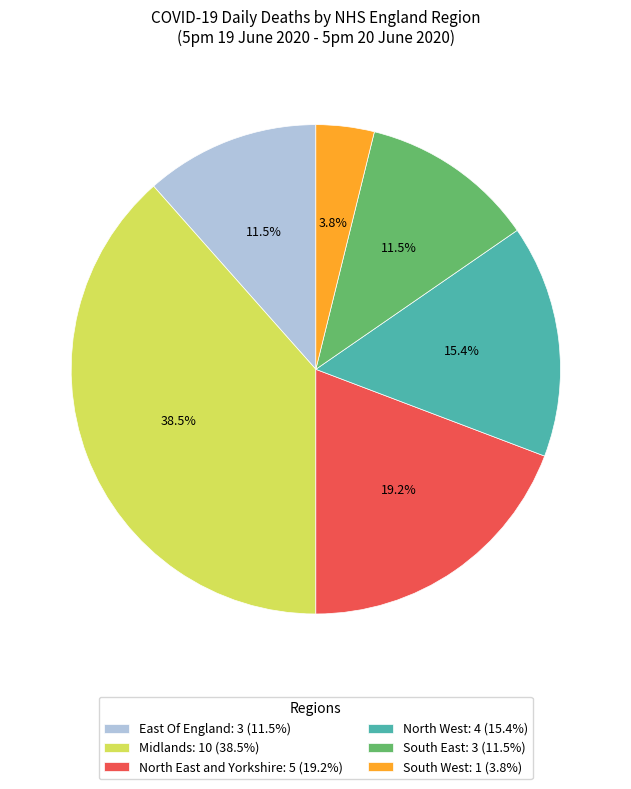

Count the number of slices in the pie.

6